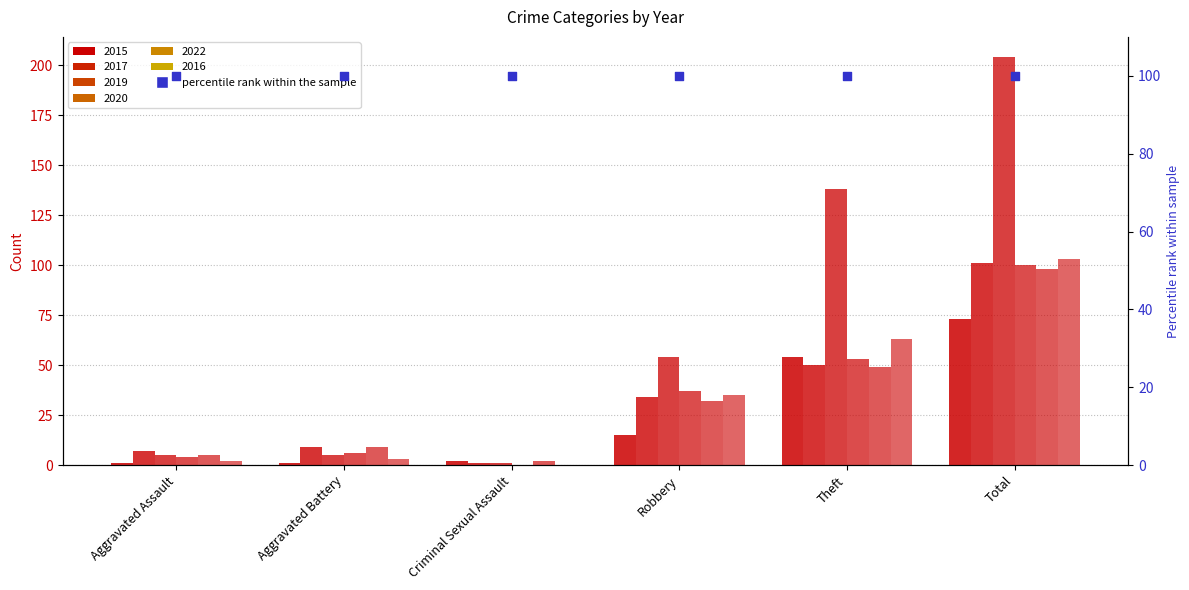

Which series contains the highest Y value?

2019